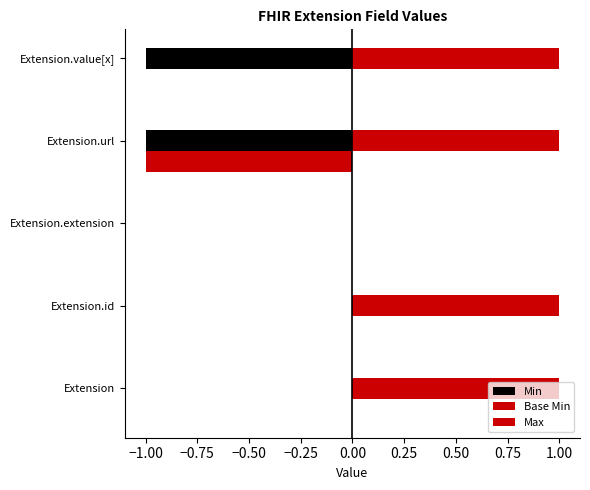

Reading left to right, transcribe all the data shown in this chart.

Min: 0	0	0	-1	-1
Base Min: 0	0	0	-1	0
Max: 1	1	0	1	1